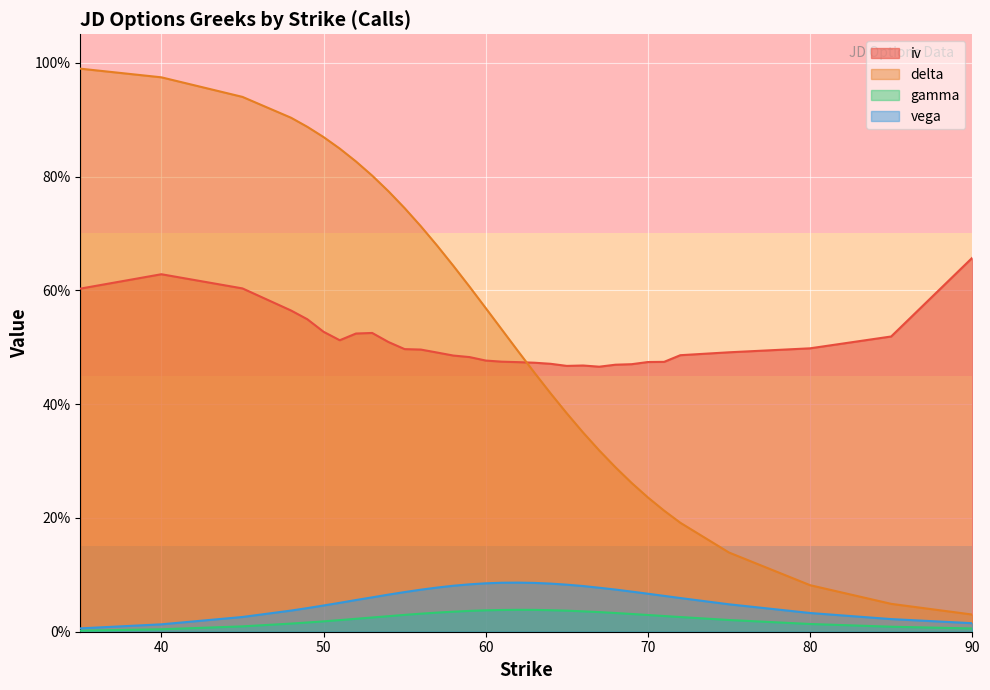

Reading left to right, list all the values displayed in this chart.

iv: 35=0.6	40=0.6	45=0.6	48=0.6	49=0.5	50=0.5	51=0.5	52=0.5	53=0.5	54=0.5	55=0.5	56=0.5	57=0.5	58=0.5	59=0.5	60=0.5	61=0.5	62=0.5	63=0.5	64=0.5	65=0.5	66=0.5	67=0.5	68=0.5	69=0.5	70=0.5	71=0.5	72=0.5	75=0.5	80=0.5	85=0.5	90=0.7
delta: 35=1.0	40=1.0	45=0.9	48=0.9	49=0.9	50=0.9	51=0.8	52=0.8	53=0.8	54=0.8	55=0.7	56=0.7	57=0.7	58=0.6	59=0.6	60=0.6	61=0.5	62=0.5	63=0.5	64=0.4	65=0.4	66=0.4	67=0.3	68=0.3	69=0.3	70=0.2	71=0.2	72=0.2	75=0.1	80=0.1	85=0.0	90=0.0
gamma: 35=0.0	40=0.0	45=0.0	48=0.0	49=0.0	50=0.0	51=0.0	52=0.0	53=0.0	54=0.0	55=0.0	56=0.0	57=0.0	58=0.0	59=0.0	60=0.0	61=0.0	62=0.0	63=0.0	64=0.0	65=0.0	66=0.0	67=0.0	68=0.0	69=0.0	70=0.0	71=0.0	72=0.0	75=0.0	80=0.0	85=0.0	90=0.0
vega: 35=0.0	40=0.0	45=0.0	48=0.0	49=0.0	50=0.0	51=0.1	52=0.1	53=0.1	54=0.1	55=0.1	56=0.1	57=0.1	58=0.1	59=0.1	60=0.1	61=0.1	62=0.1	63=0.1	64=0.1	65=0.1	66=0.1	67=0.1	68=0.1	69=0.1	70=0.1	71=0.1	72=0.1	75=0.0	80=0.0	85=0.0	90=0.0